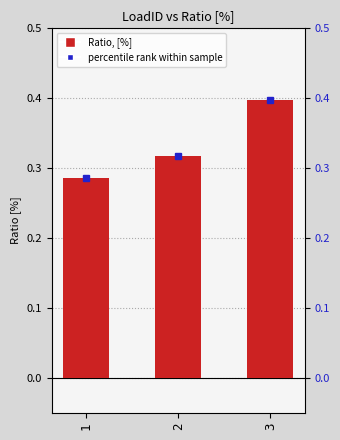

Rank the categories by value from highest to lowest.

3, 2, 1